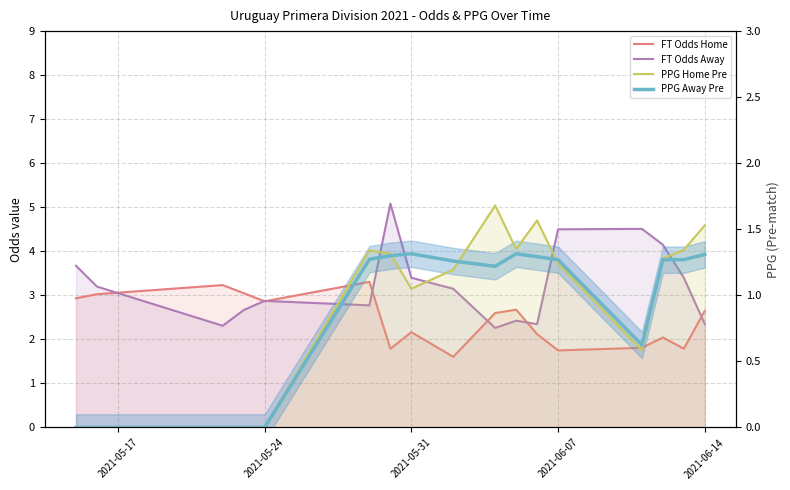

At which label does PPG Away Pre reach its minimum?

2021-05-17